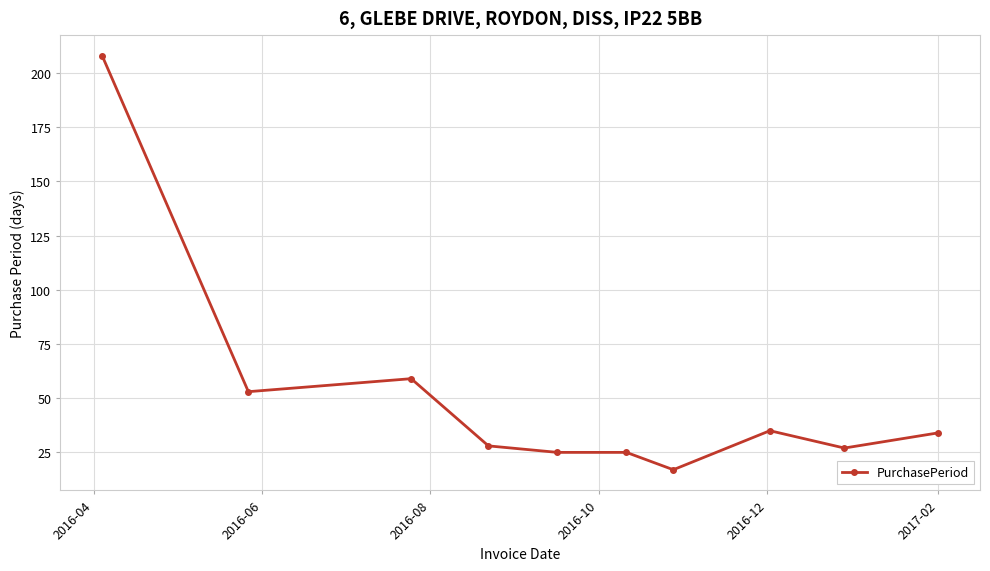

What is the value of the 1st point from the left?

208